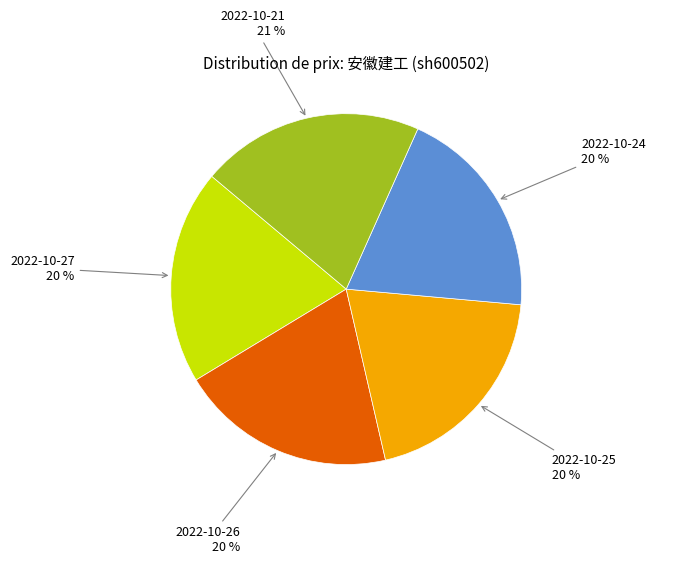

Is it true that 2022-10-27 is 27% of the pie?

False